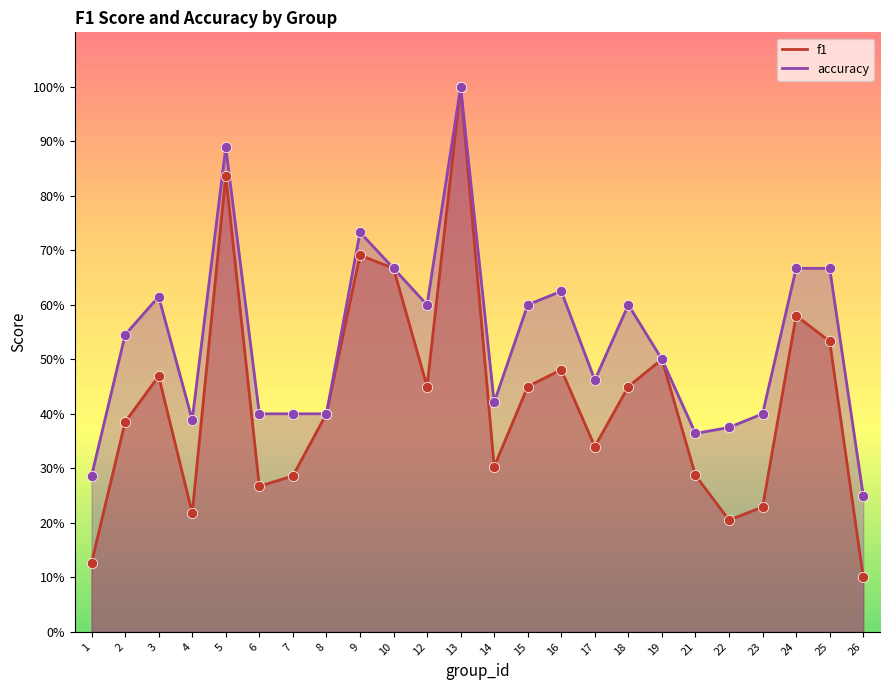

Which series contains the highest Y value?

f1